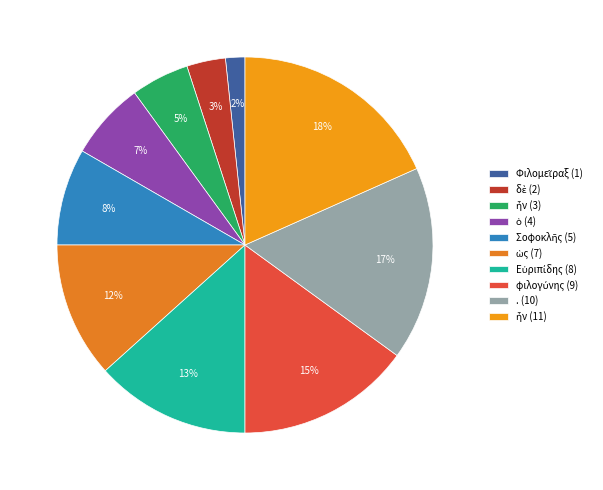

Count the number of slices in the pie.

10